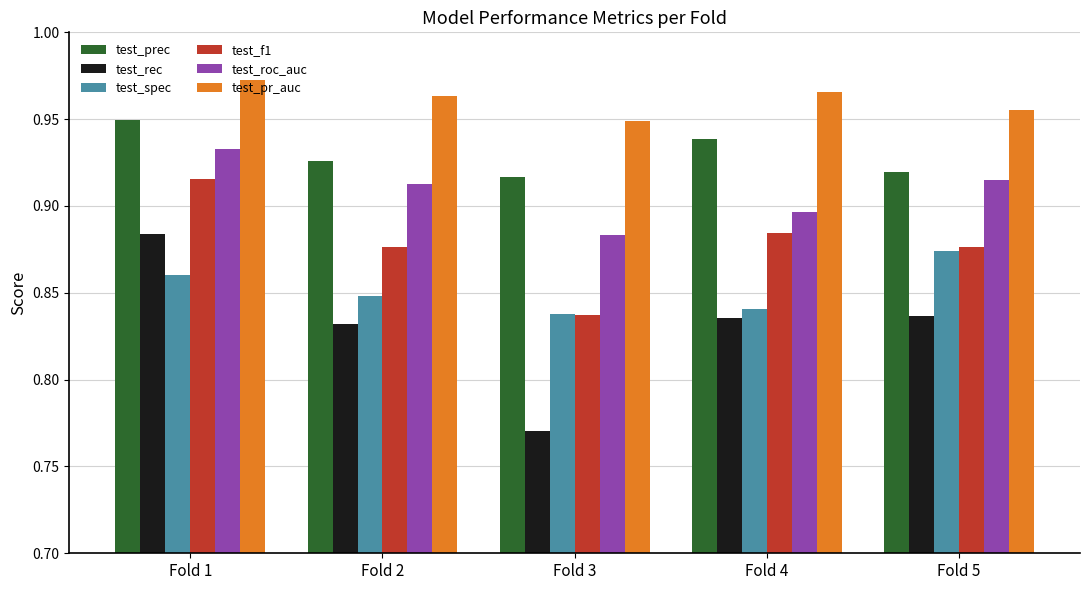

Which series changed the most between Fold 1 and Fold 4?

test_rec